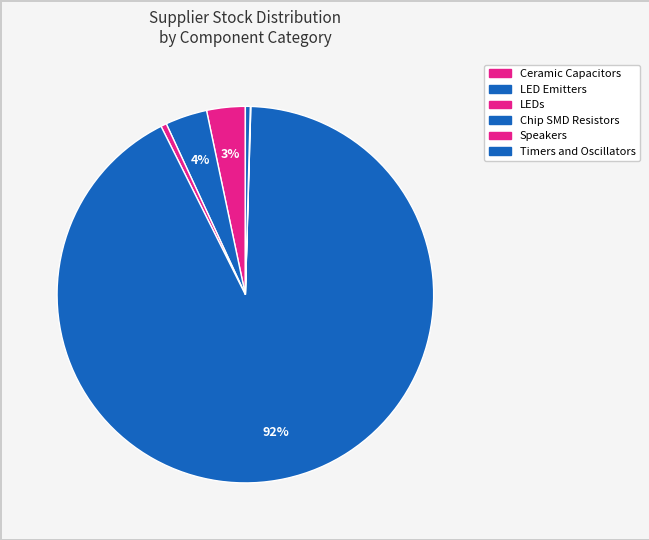

Which category has the biggest portion of the pie?

Chip SMD Resistors (10K)